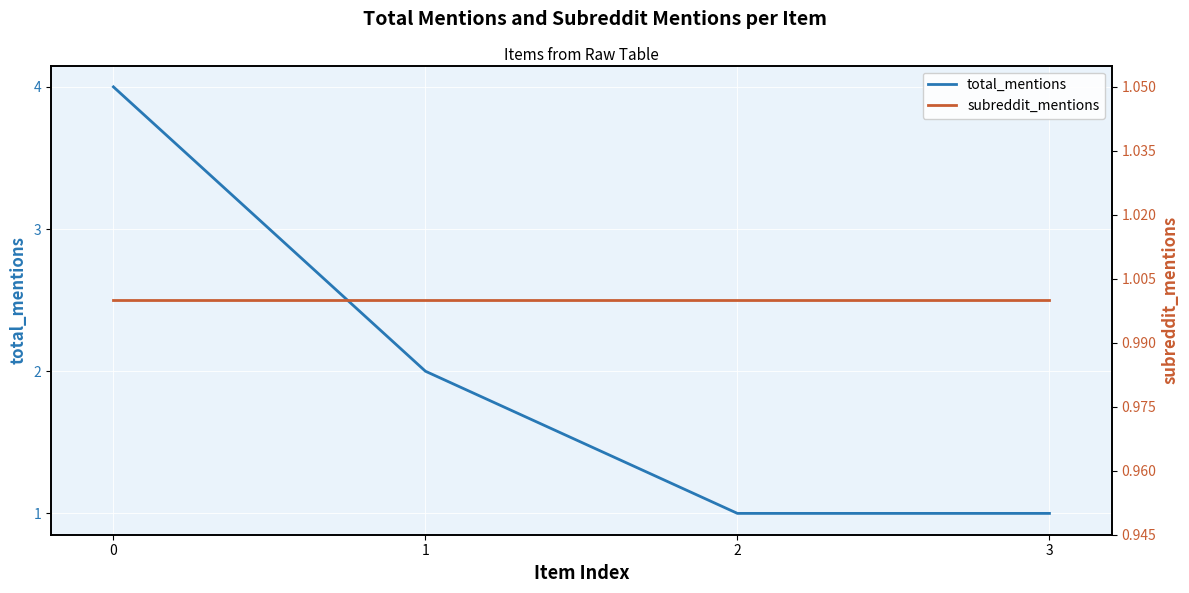

Reading right to left, transcribe all the data shown in this chart.

total_mentions: 3=1	2=1	1=2	0=4
subreddit_mentions: 3=1	2=1	1=1	0=1